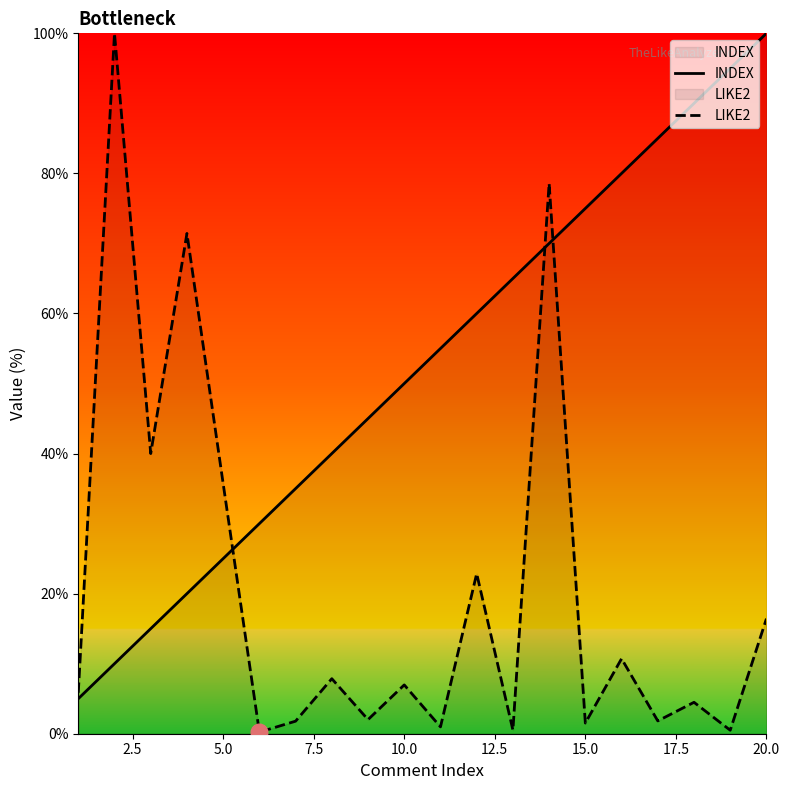

Which series has the largest range (max minus min)?

LIKE2